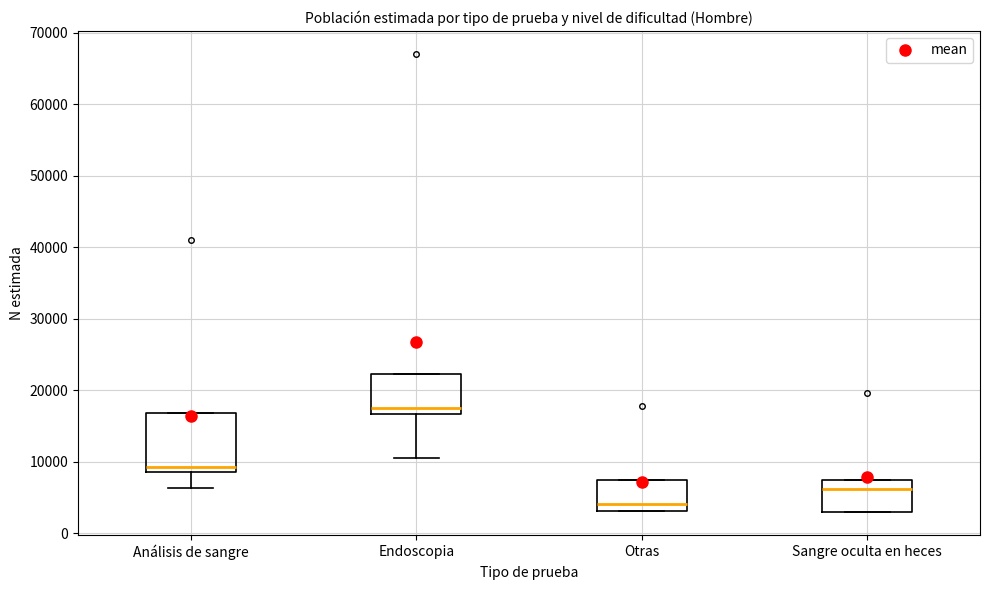

Which box has the highest median line?

Endoscopia